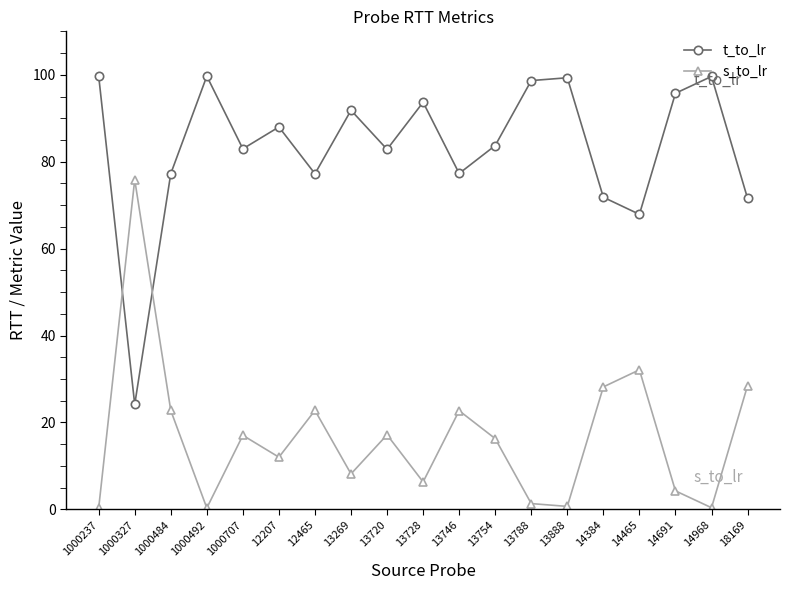

True or false: t_to_lr has a value of 39.7 at 1000492.

False